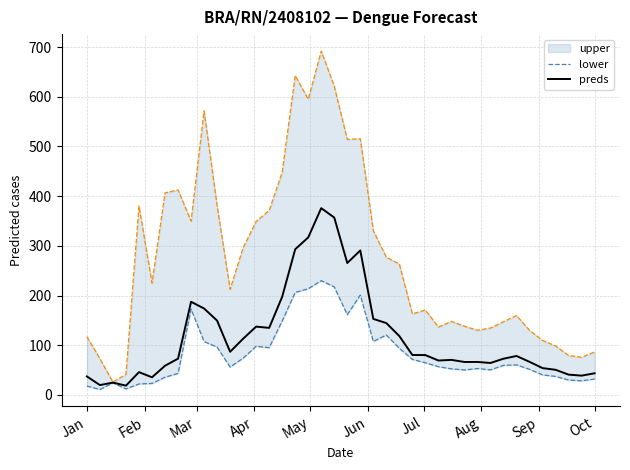

The preds series shows 37.3 at Jan. True or false?

True